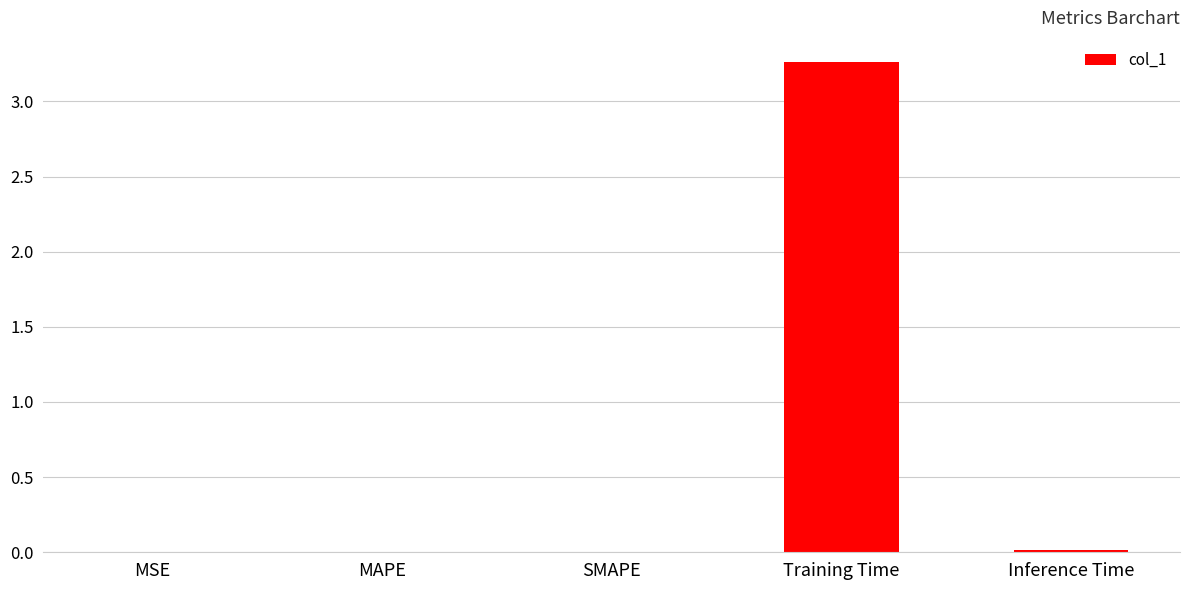

The value at Inference Time is 0.0. True or false?

True